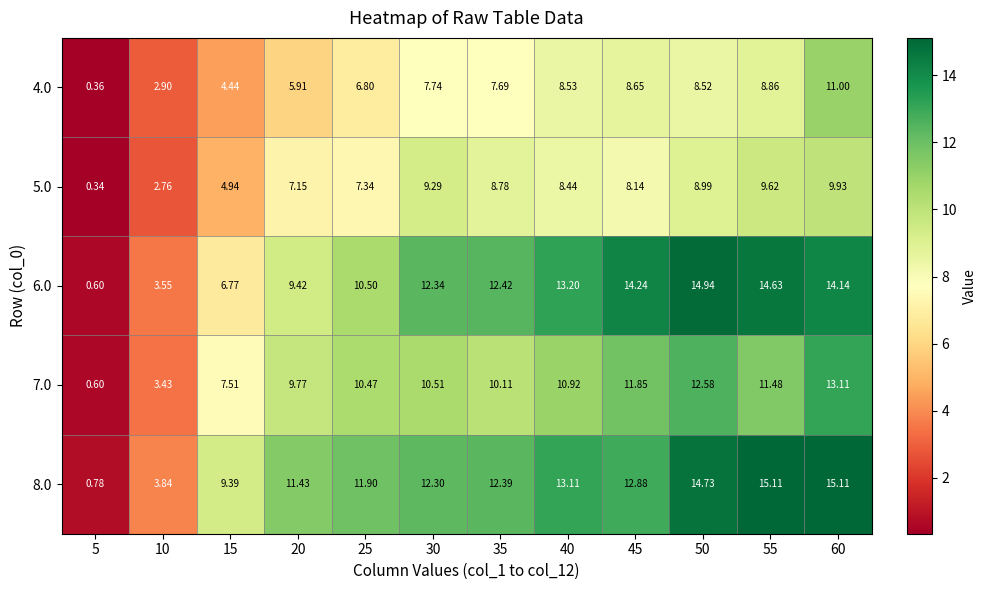

Is the value of 8.0 at 30 greater than the value of 5.0 at 30?

Yes